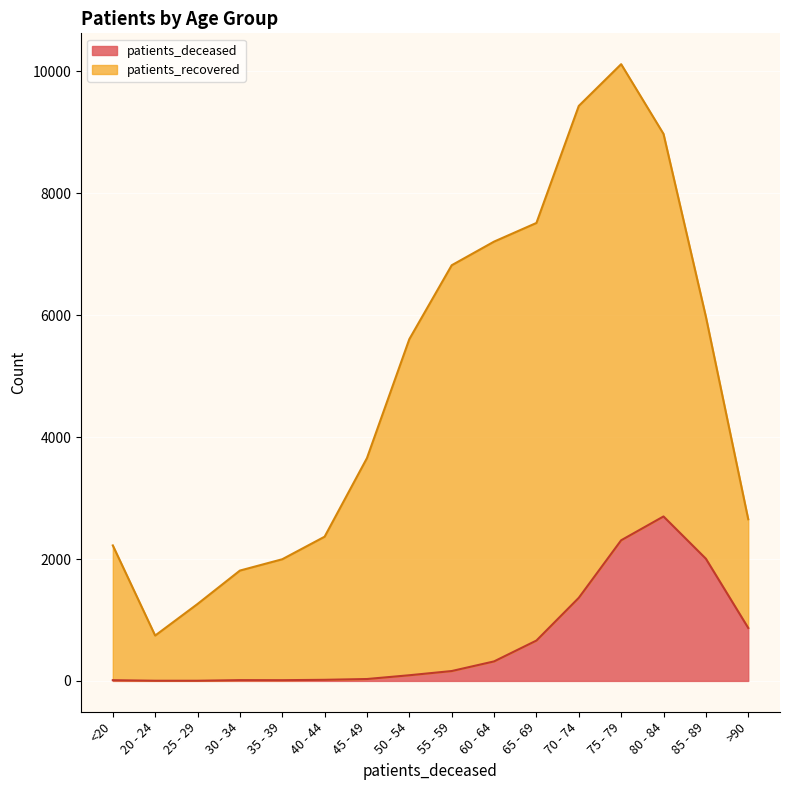

Where does the data first go above 162?

60 - 64